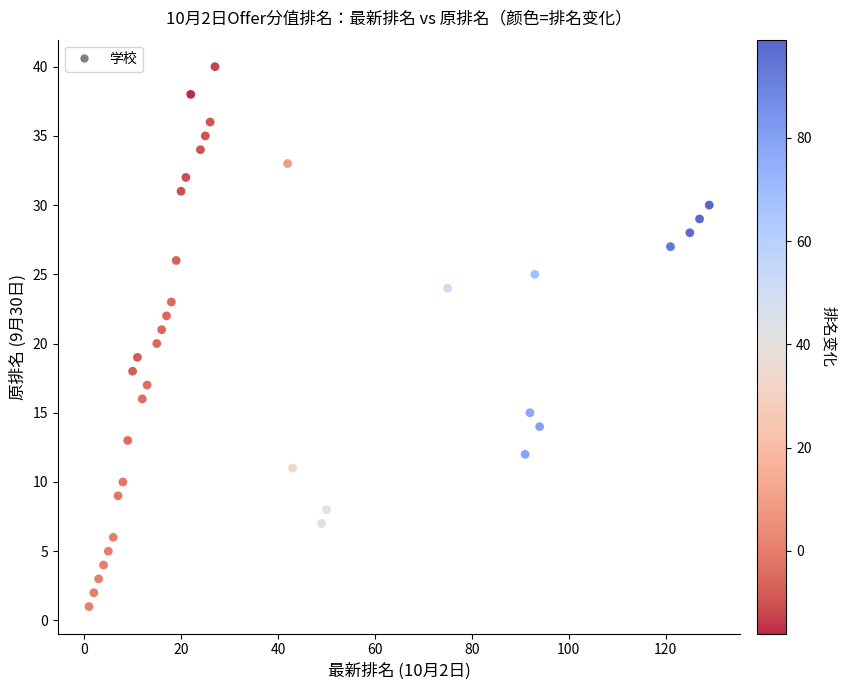

What is the range of Y values (max minus min)?

39